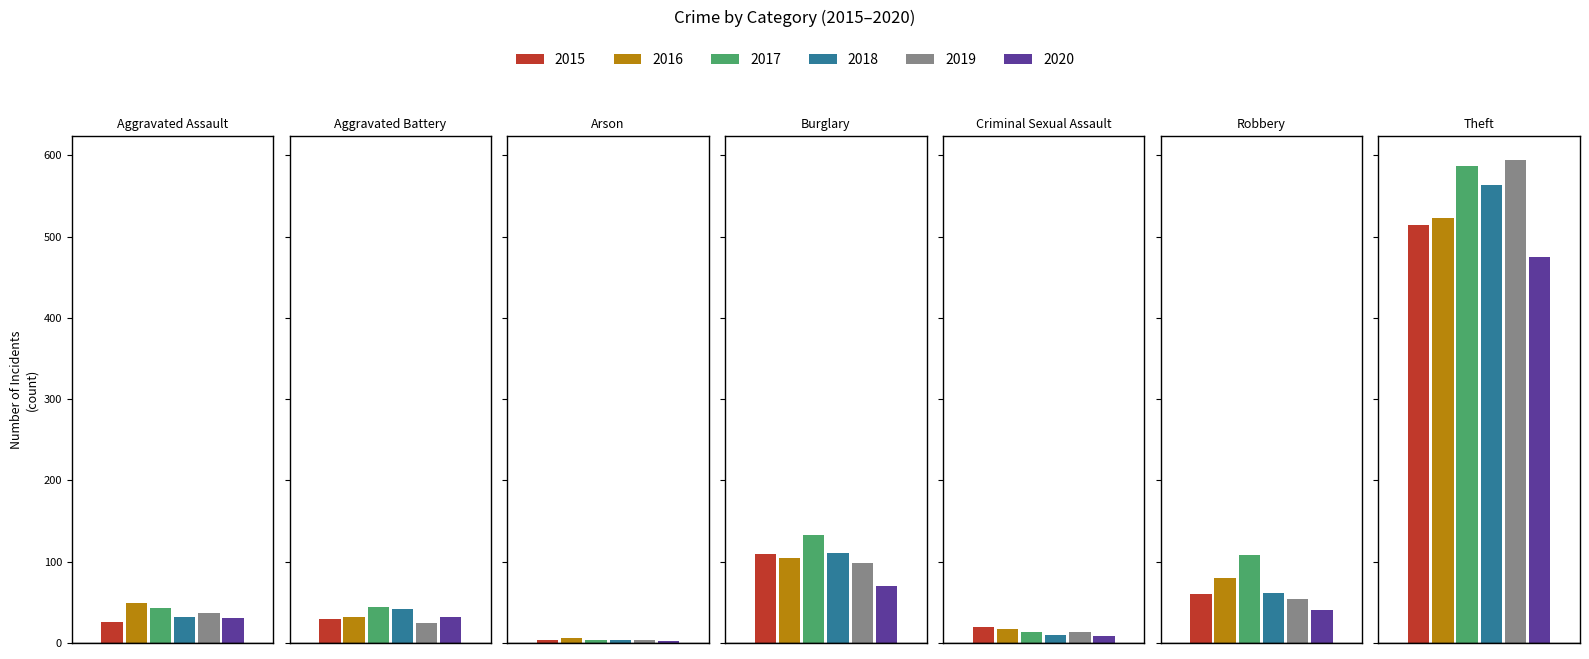

Is it true that 2016 equals 523 at Theft?

True